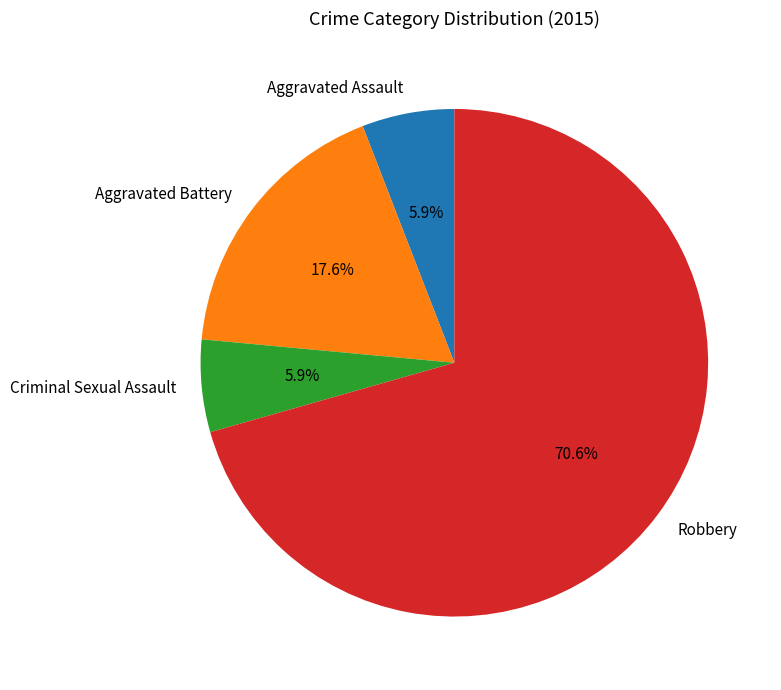

Which has a higher value, Robbery or Aggravated Assault?

Robbery